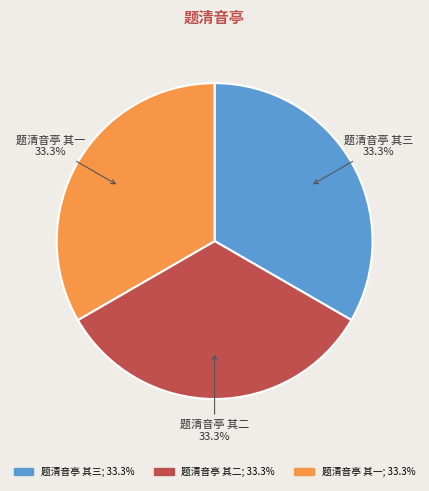

The 题清音亭 其三 slice represents 47% of the pie. True or false?

False